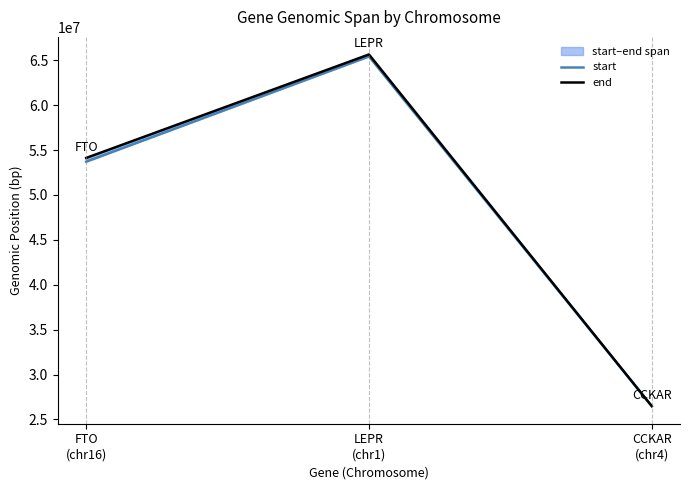

Which series has the widest spread of values?

end